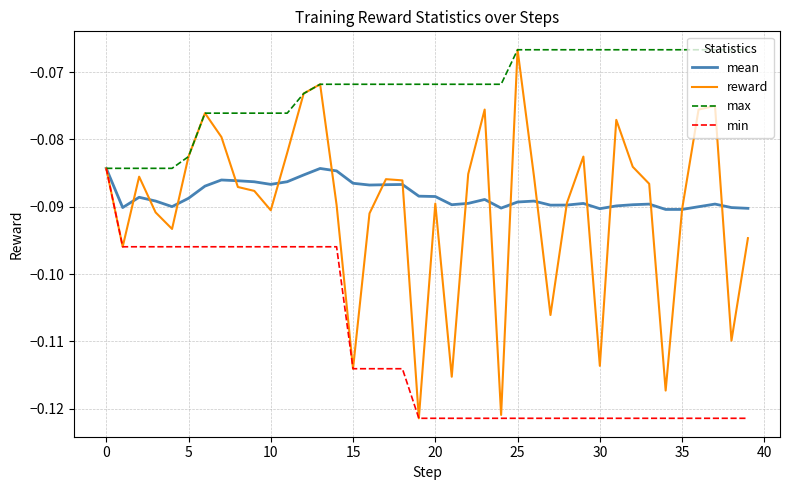

Which series has the largest total across all categories?

max